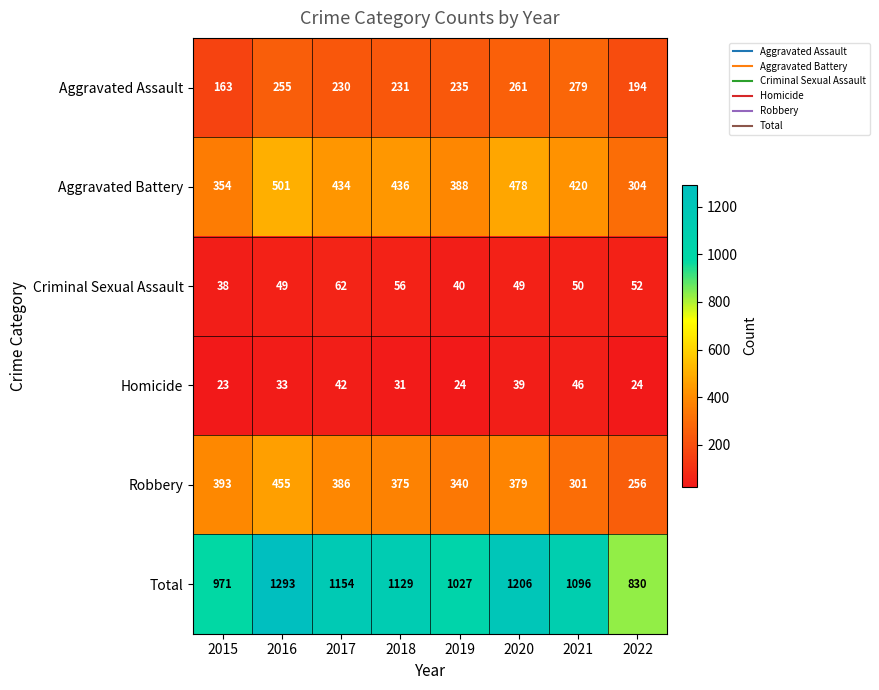

At which label is Criminal Sexual Assault closest to 50?

2021